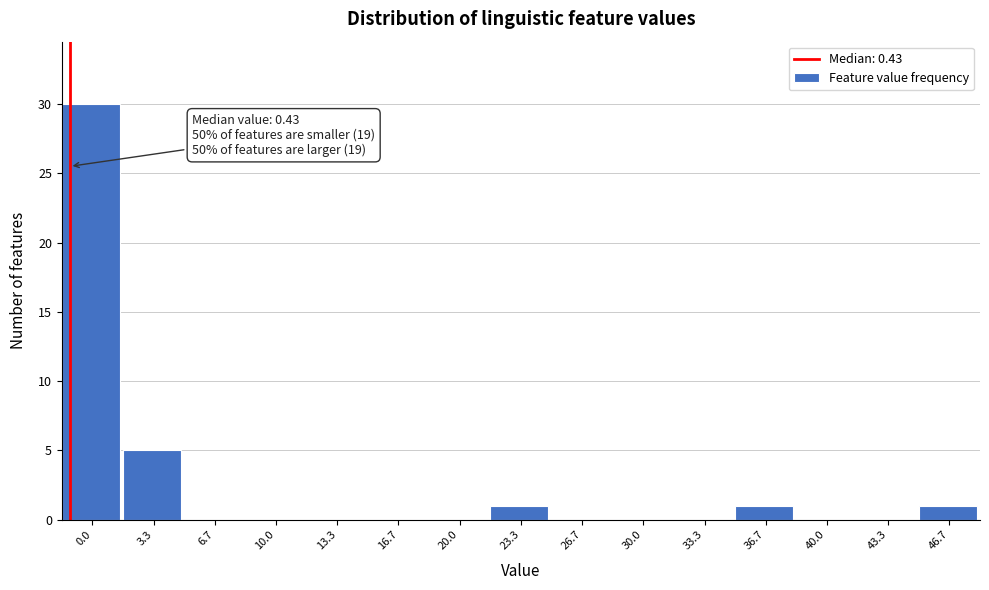

Reading right to left, list all the values displayed in this chart.

46.7=1	43.3=0	40.0=0	36.7=1	33.3=0	30.0=0	26.7=0	23.3=1	20.0=0	16.7=0	13.3=0	10.0=0	6.7=0	3.3=5	0.0=30